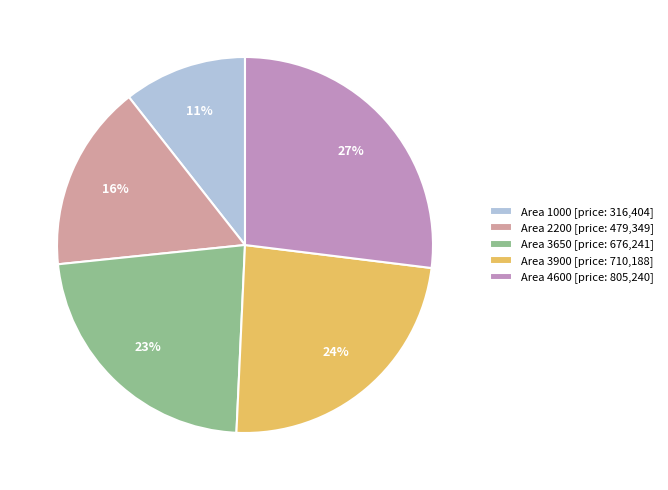

To the nearest percent, what portion does Area 3900 [price: 710,188] represent?

24%